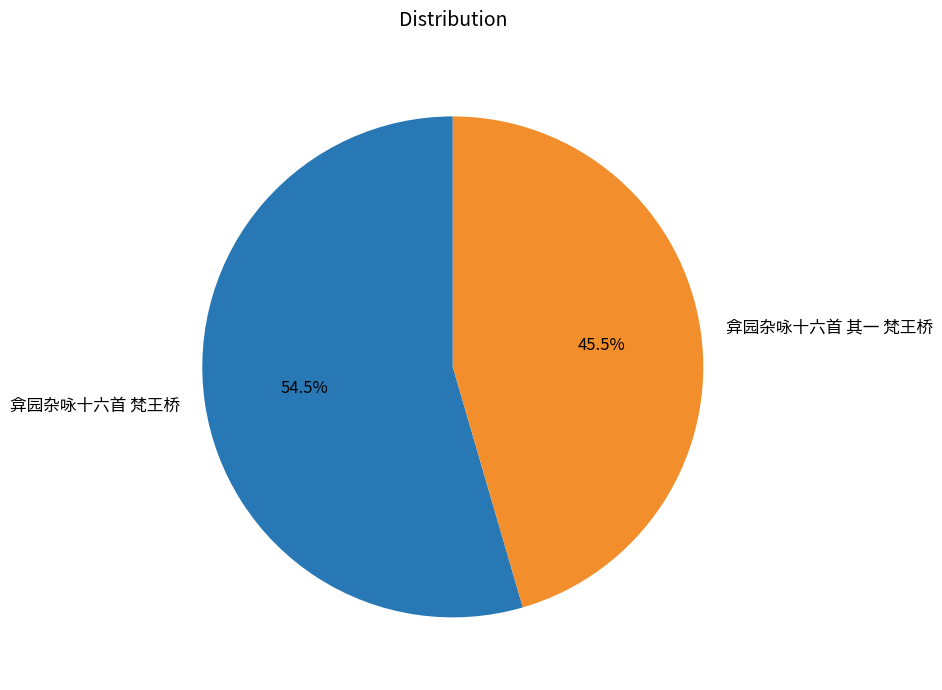

Between 弇园杂咏十六首 其一 梵王桥 and 弇园杂咏十六首 梵王桥, which is larger?

弇园杂咏十六首 梵王桥